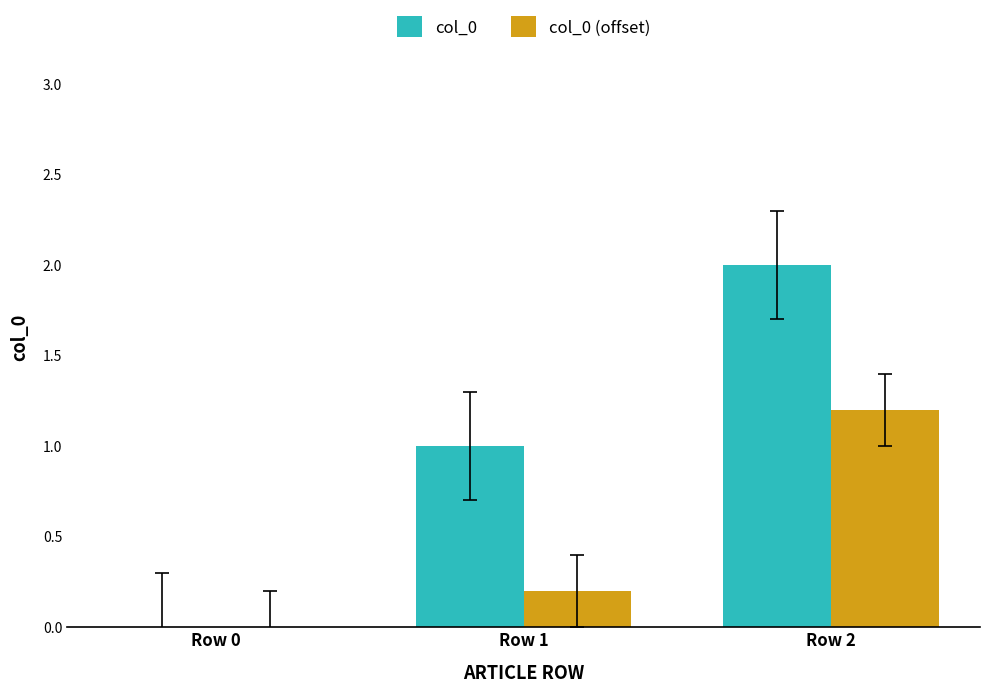

What is the sum of the col_0 (offset) values at Row 1 and Row 0?

0.2